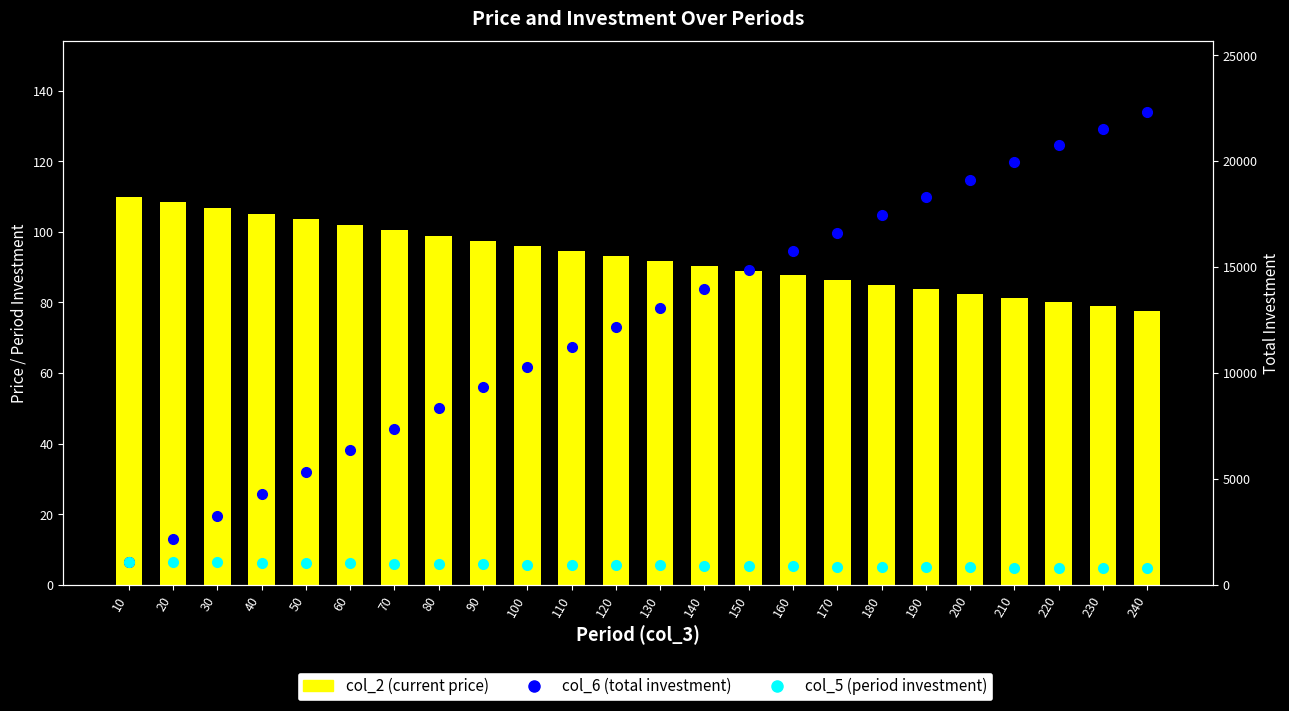

Reading right to left, extract all data points from this chart.

col_2 (current price): 240=77.7	230=78.9	220=80.1	210=81.3	200=82.5	190=83.8	180=85.1	170=86.4	160=87.7	150=89.0	140=90.4	130=91.7	120=93.1	110=94.6	100=96.0	90=97.5	80=98.9	70=100.5	60=102.0	50=103.5	40=105.1	30=106.7	20=108.3	10=110.0
col_6 (total investment): 240=22307.7	230=21530.8	220=20742.0	210=19941.2	200=19128.3	190=18302.9	180=17465.0	170=16614.3	160=15750.6	150=14873.9	140=13983.7	130=13080.0	120=12162.5	110=11231.1	100=10285.5	90=9325.5	80=8350.8	70=7361.4	60=6356.8	50=5337.0	40=4301.6	30=3250.5	20=2183.3	10=1099.9
col_5 (period investment): 240=776.9	230=788.8	220=800.8	210=813.0	200=825.4	190=837.9	180=850.7	170=863.6	160=876.8	150=890.1	140=903.7	130=917.5	120=931.4	110=945.6	100=960.0	90=974.6	80=989.5	70=1004.5	60=1019.8	50=1035.4	40=1051.1	30=1067.2	20=1083.4	10=1099.9